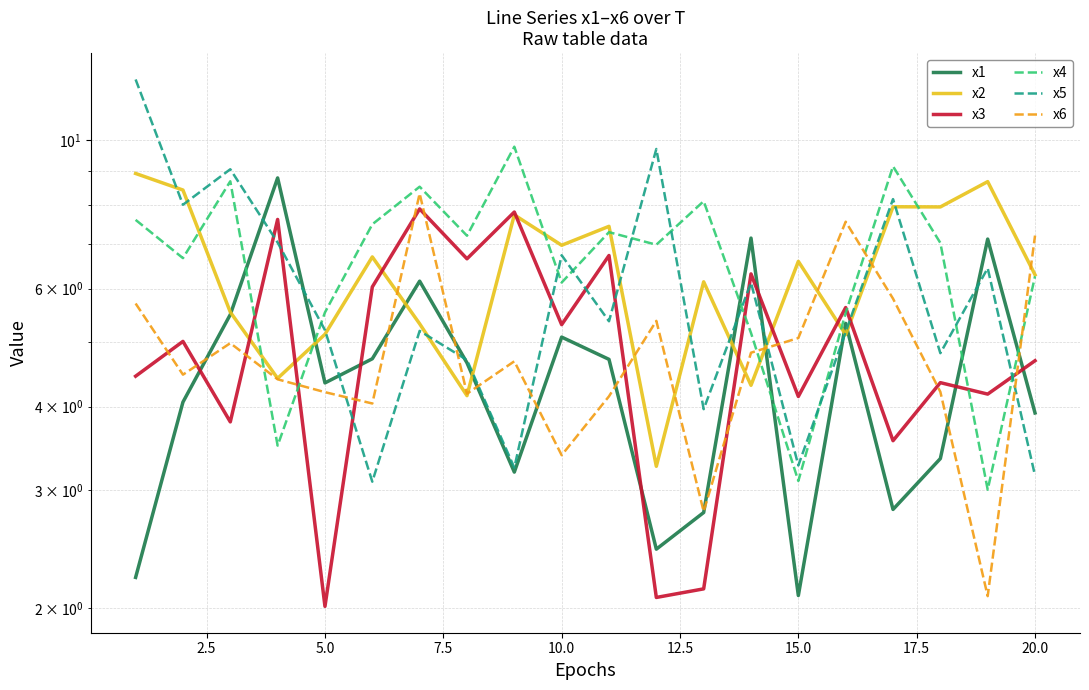

Is this an area chart (filled region under the line)?

No